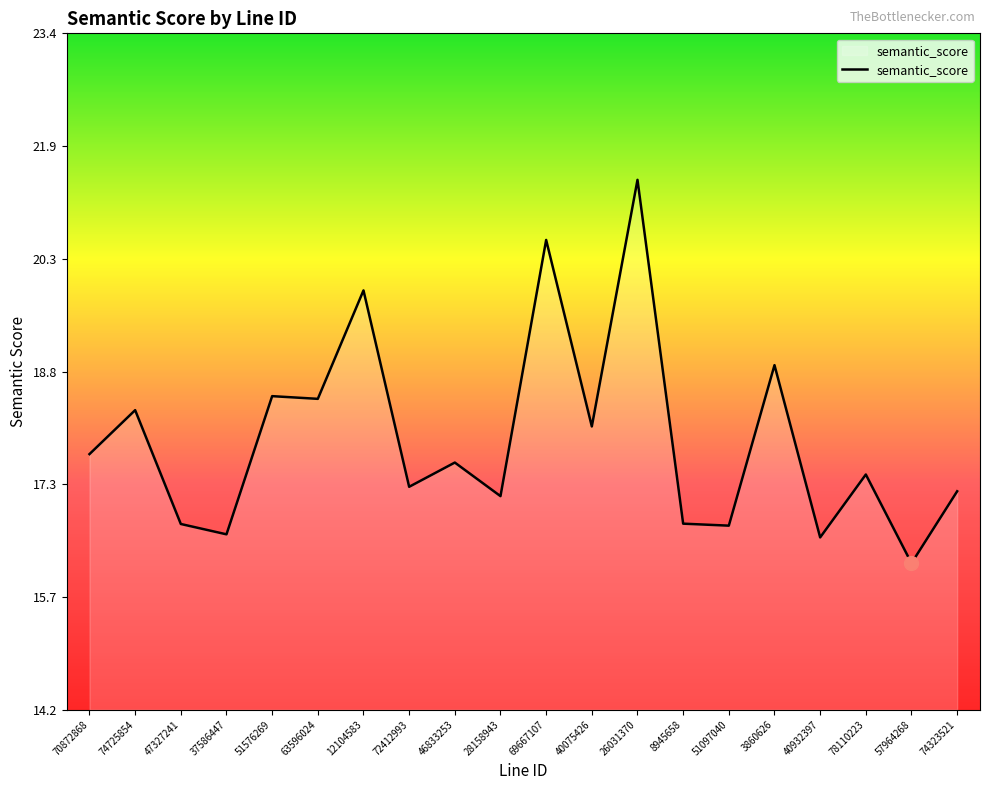

How many lines are shown in the chart?

1